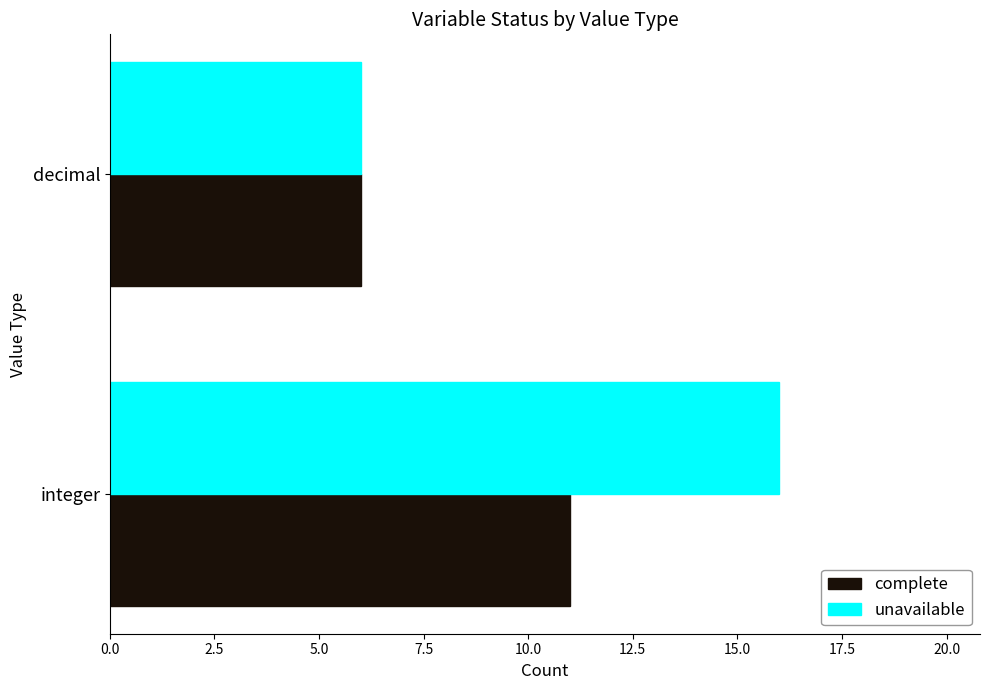

True or false: unavailable has a value of 8 at decimal.

False